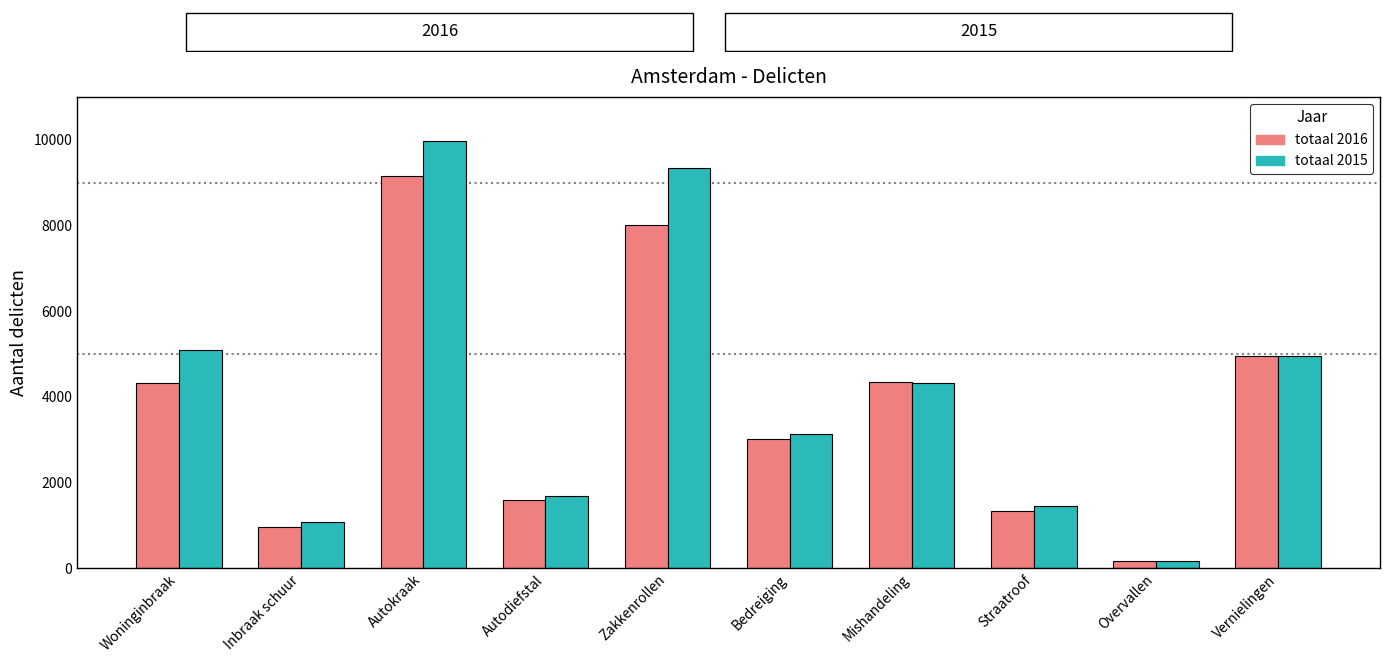

What are all the series names shown in the legend?

totaal 2016, totaal 2015